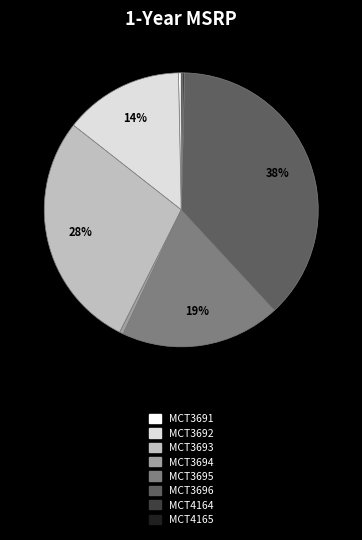

To the nearest percent, what portion does MCT3696 represent?

38%